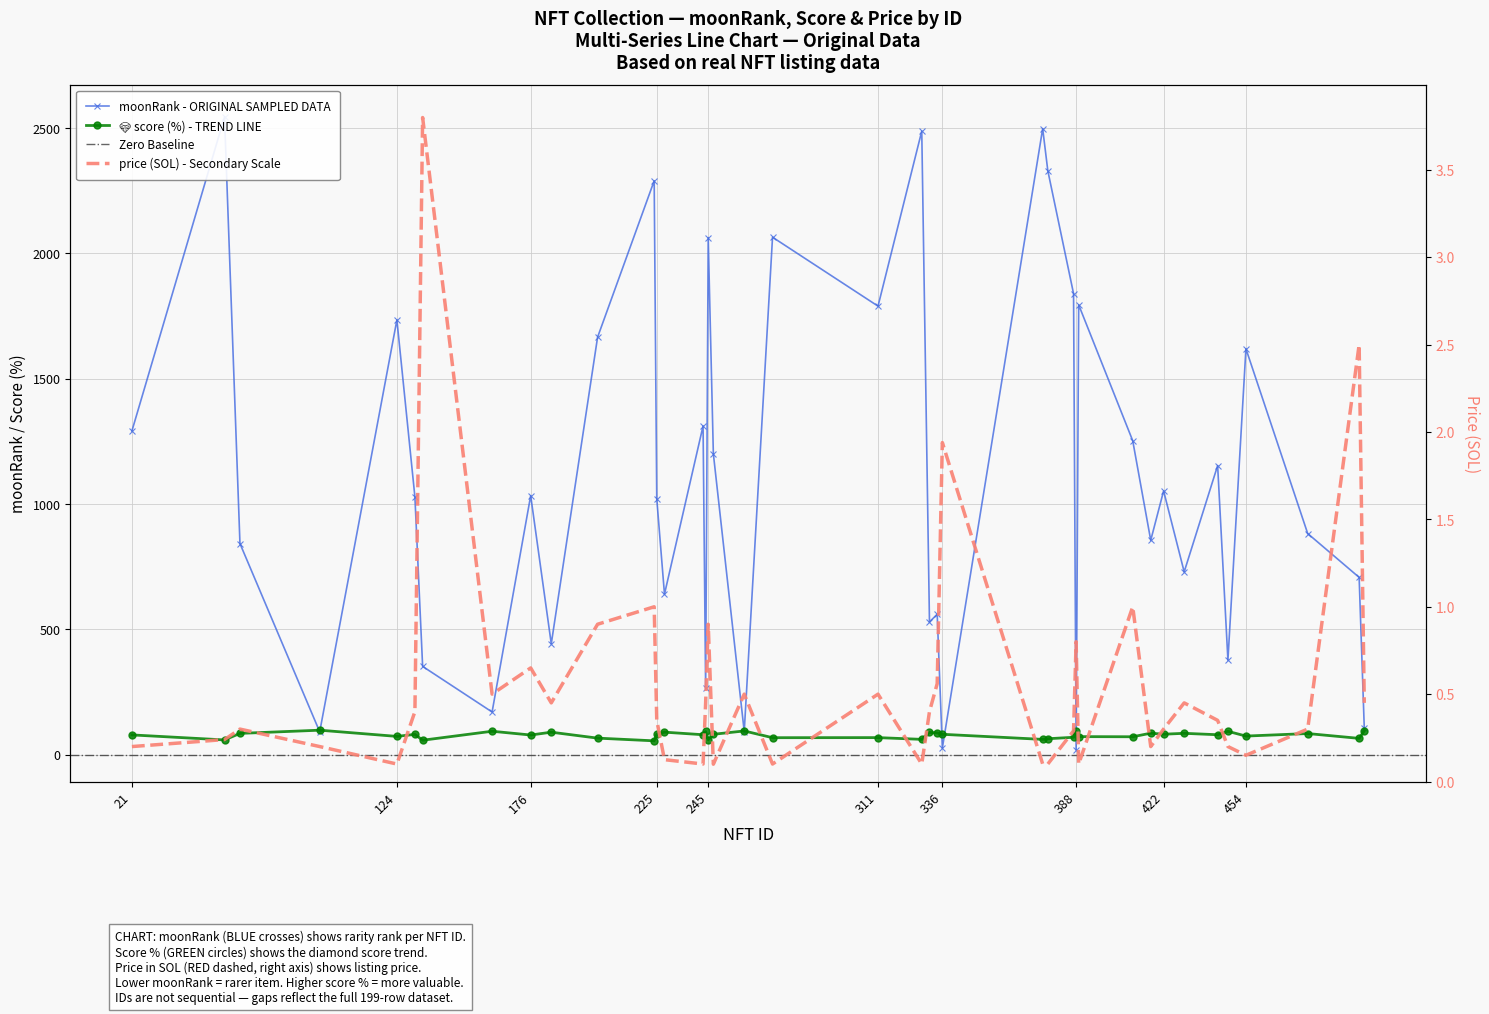

List the labels in order of price value, smallest first.

247, 124, 243, 270, 328, 375, 377, 389, 228, 454, 21, 94, 417, 447, 57, 387, 63, 422, 478, 225, 443, 131, 331, 184, 244, 430, 500, 161, 259, 311, 334, 176, 388, 202, 245, 224, 410, 336, 498, 134